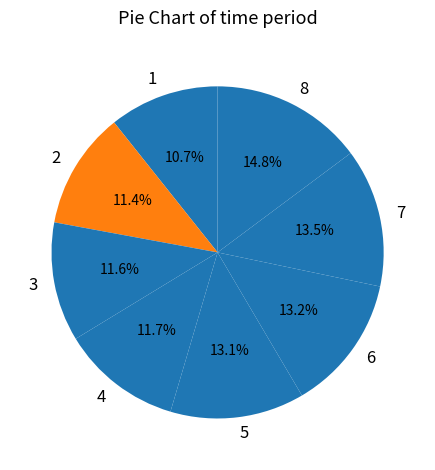

Which has a higher value, 2 or 1?

2